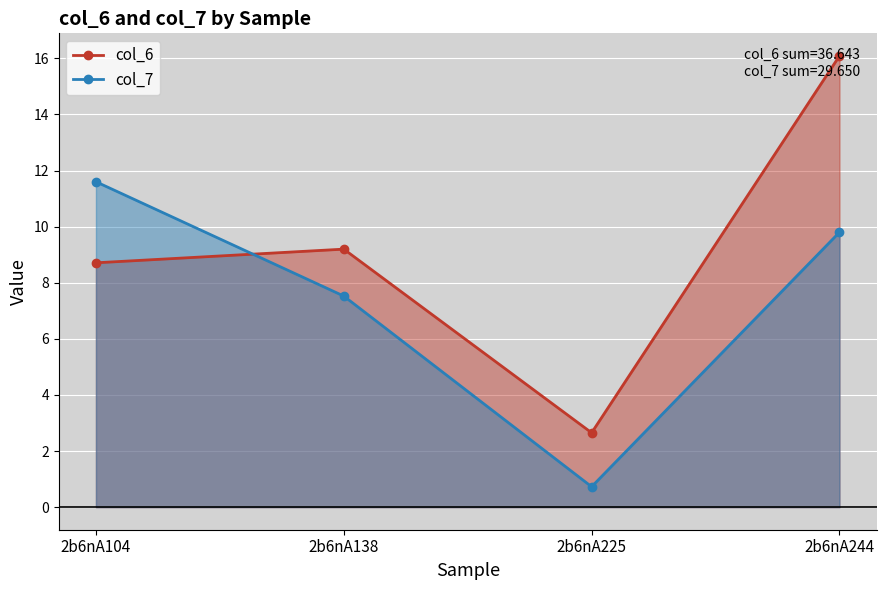

Count the number of data series in this chart.

2